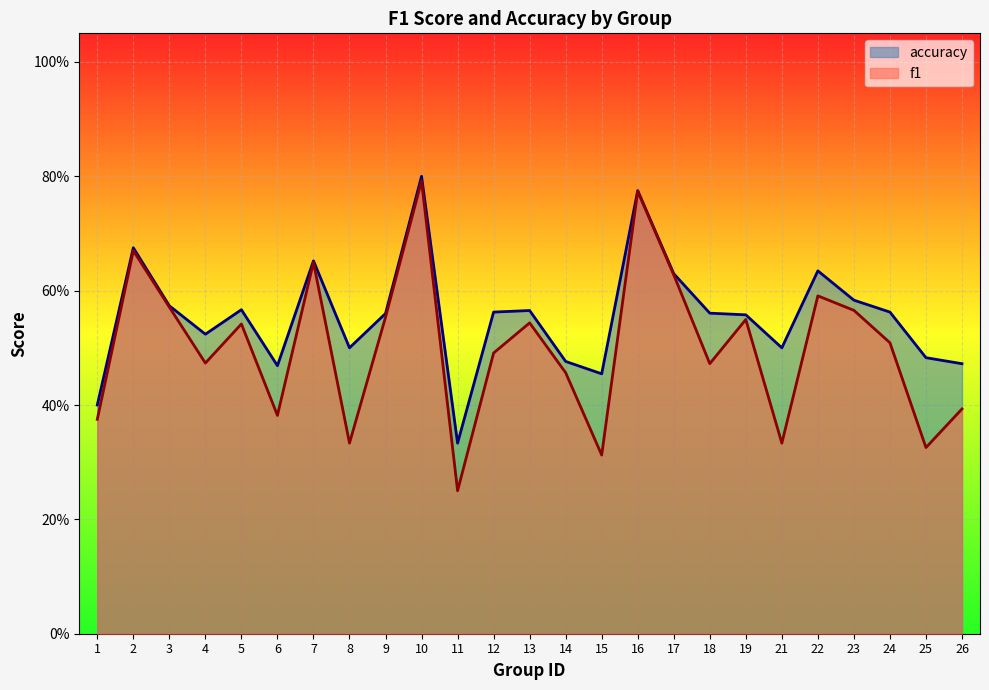

How many data points does each series have?

25